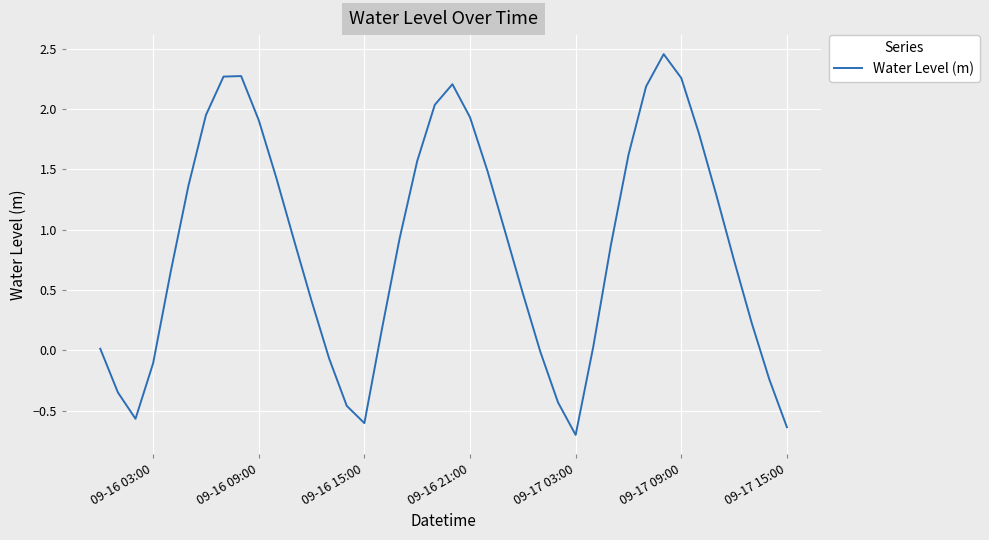

What is the minimum value shown in the chart?

-0.7